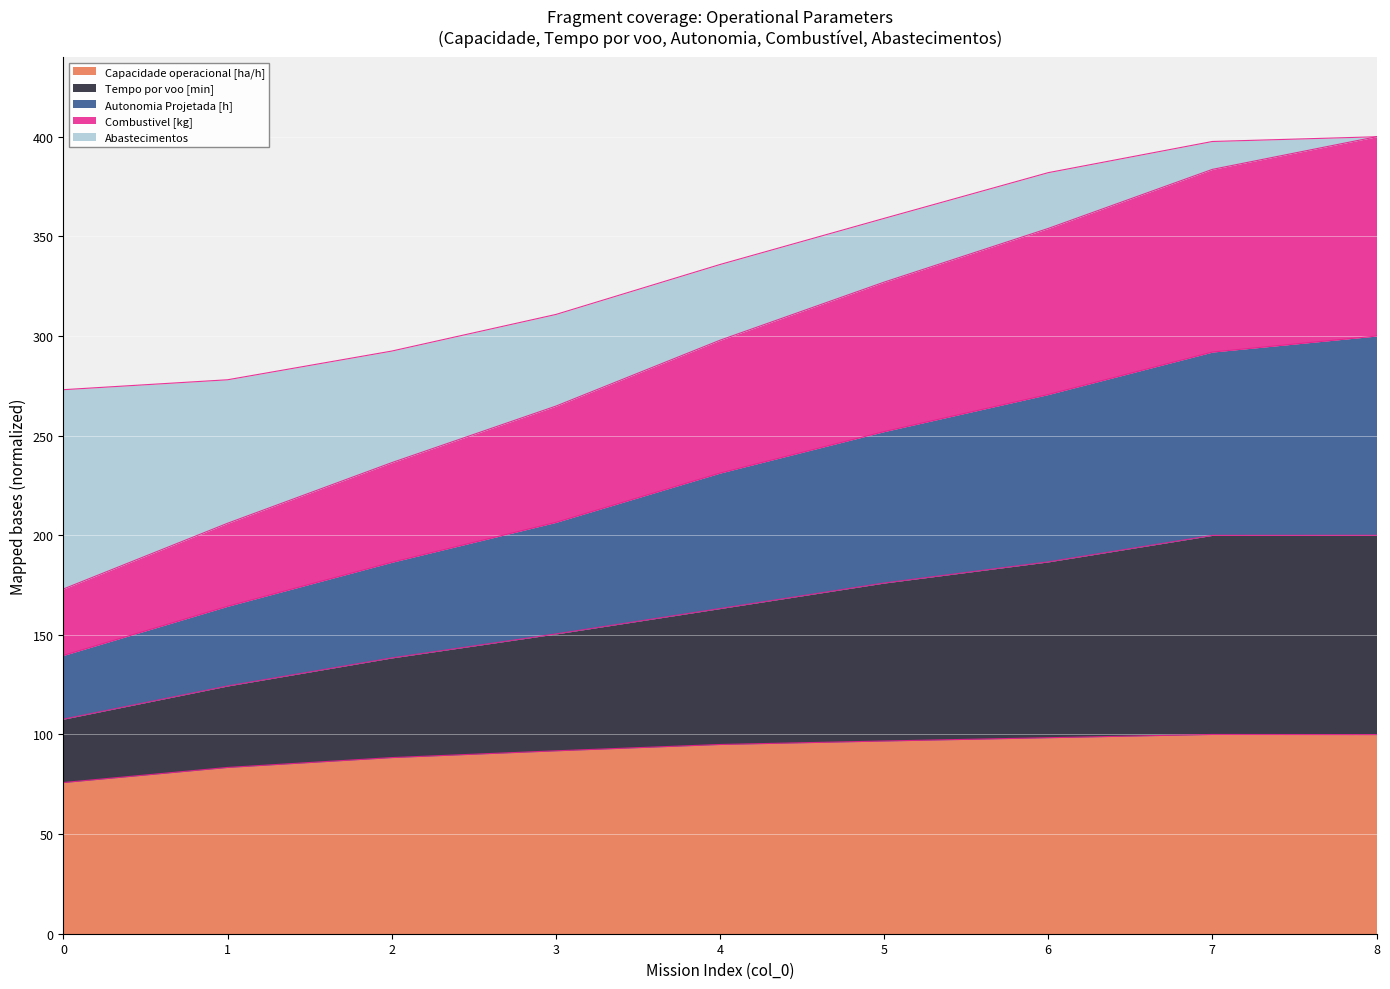

Where is Capacidade operacional [ha/h] nearest to the value 87?

2